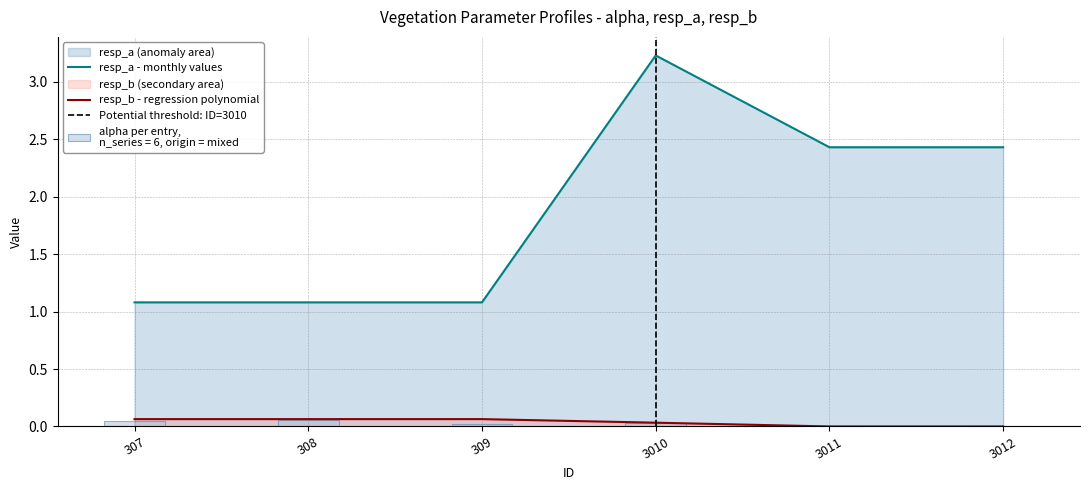

Reading left to right, what are all the values shown in this chart?

alpha: 307=0.0	308=0.1	309=0.0	3010=0.0	3011=0.0	3012=0.0
resp_a: 307=1.1	308=1.1	309=1.1	3010=3.2	3011=2.4	3012=2.4
resp_b: 307=0.1	308=0.1	309=0.1	3010=0.0	3011=0.0	3012=0.0